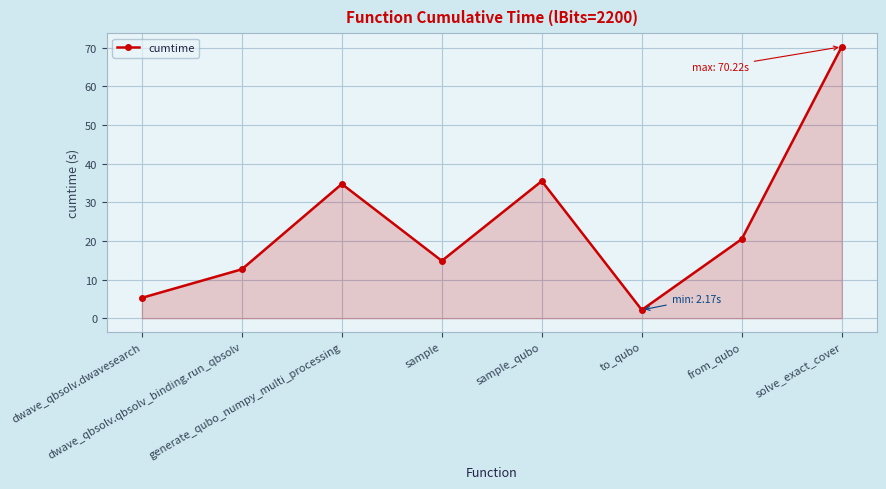

What is the label of the 5th point from the left?

sample_qubo